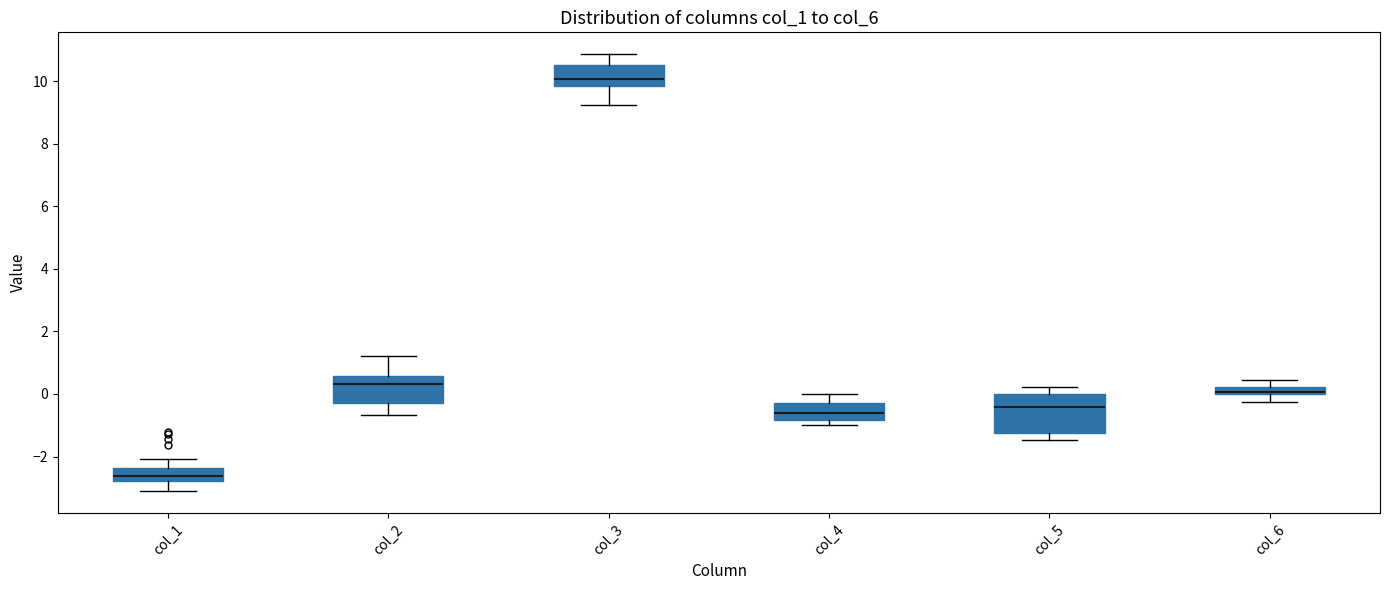

Where does the lower whisker of the box for col_2 end on the y-axis? The values are not printed on the chart, so give them approximately, as read against the axis.

-0.6